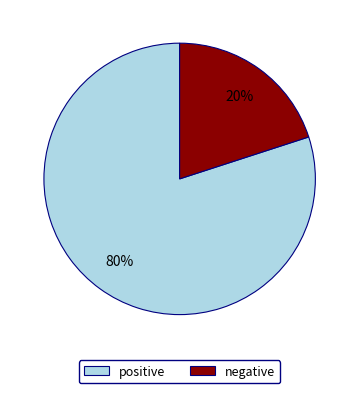

Between positive and negative, which is larger?

positive